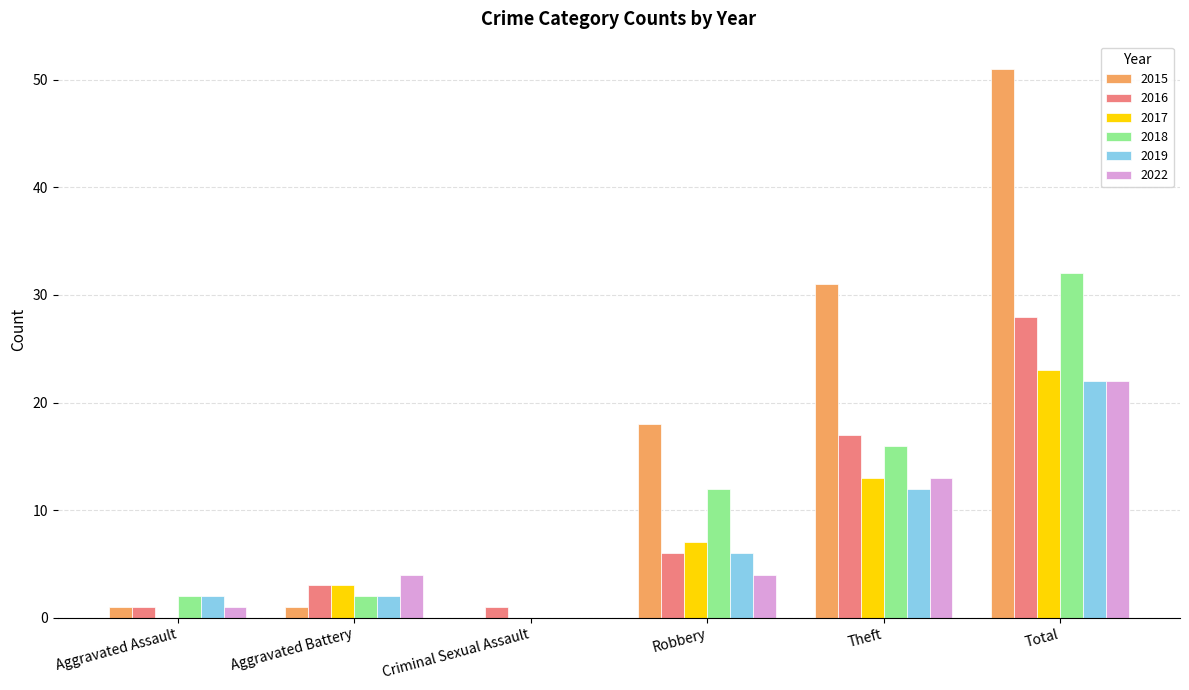

Is the value of 2015 at Criminal Sexual Assault greater than the value of 2019 at Robbery?

No